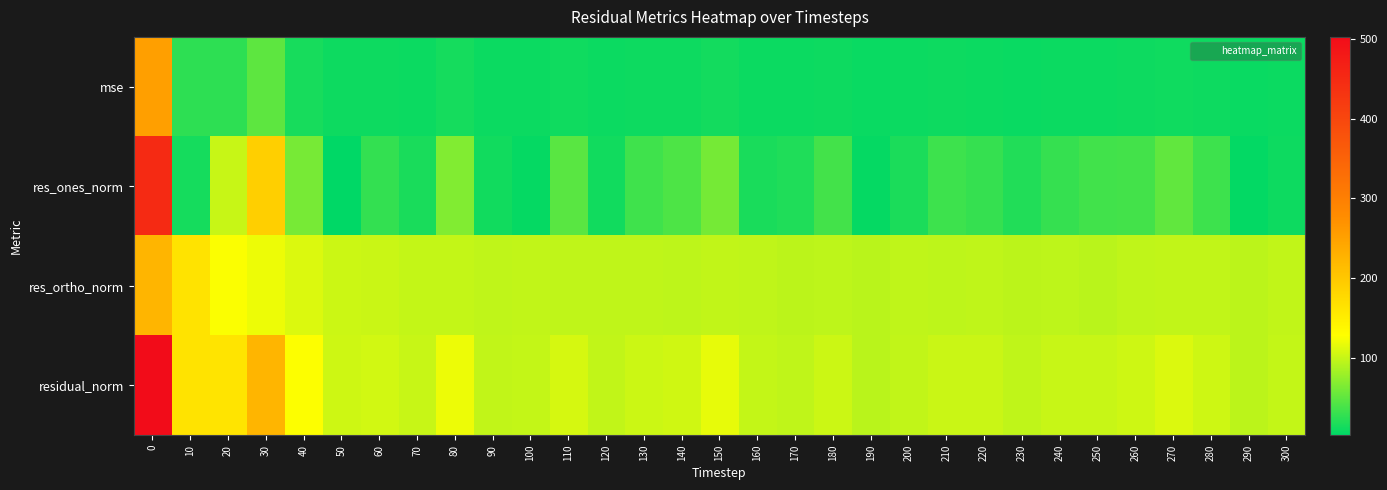

Reading left to right, what are all the values shown in this chart?

mse: 0=252.2	10=27.0	20=26.5	30=50.5	40=16.4	50=10.8	60=11.4	70=10.3	80=14.5	90=9.7	100=9.8	110=11.8	120=9.7	130=10.7	140=11.2	150=13.7	160=9.9	170=9.6	180=10.8	190=9.0	200=9.8	210=10.6	220=10.4	230=9.6	240=10.3	250=10.4	260=10.9	270=12.4	280=10.8	290=9.2	300=9.8
res_ones_norm: 0=449.6	10=14.9	20=101.5	30=190.1	40=63.0	50=3.7	60=29.4	70=16.7	80=67.6	90=13.4	100=6.7	110=47.7	120=12.6	130=35.0	140=41.8	150=62.0	160=17.2	170=19.5	180=37.5	190=6.9	200=17.8	210=34.9	220=30.8	230=20.6	240=30.9	250=36.2	260=37.1	270=51.9	280=34.4	290=6.1	300=11.1
res_ortho_norm: 0=223.7	10=163.8	20=127.2	30=119.7	40=111.3	50=104.0	60=102.8	70=100.1	80=99.4	90=97.7	100=99.0	110=97.6	120=97.5	130=97.4	140=97.1	150=99.1	160=98.0	170=95.9	180=96.9	190=94.8	200=97.2	210=96.6	220=97.4	230=95.5	240=96.6	250=95.2	260=97.4	270=98.6	280=98.2	290=95.9	300=98.6
residual_norm: 0=502.2	10=164.5	20=162.7	30=224.6	40=127.9	50=104.1	60=106.9	70=101.5	80=120.2	90=98.6	100=99.2	110=108.6	120=98.3	130=103.5	140=105.7	150=116.9	160=99.5	170=97.9	180=103.9	190=95.0	200=98.8	210=102.7	220=102.2	230=97.7	240=101.4	250=101.9	260=104.2	270=111.4	280=104.1	290=96.1	300=99.2